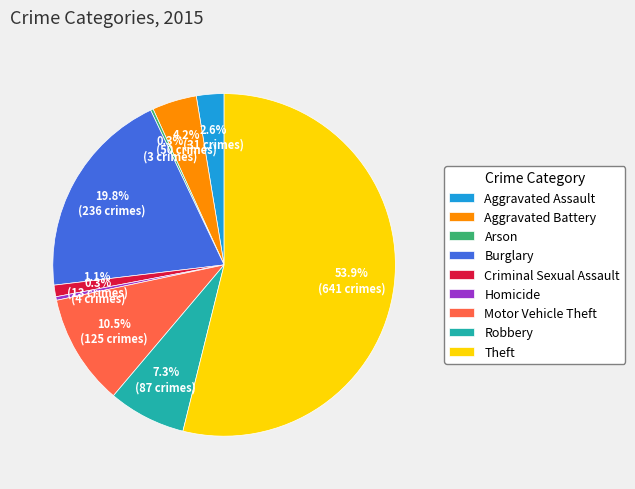

To the nearest percent, what is the average slice percentage?

11%